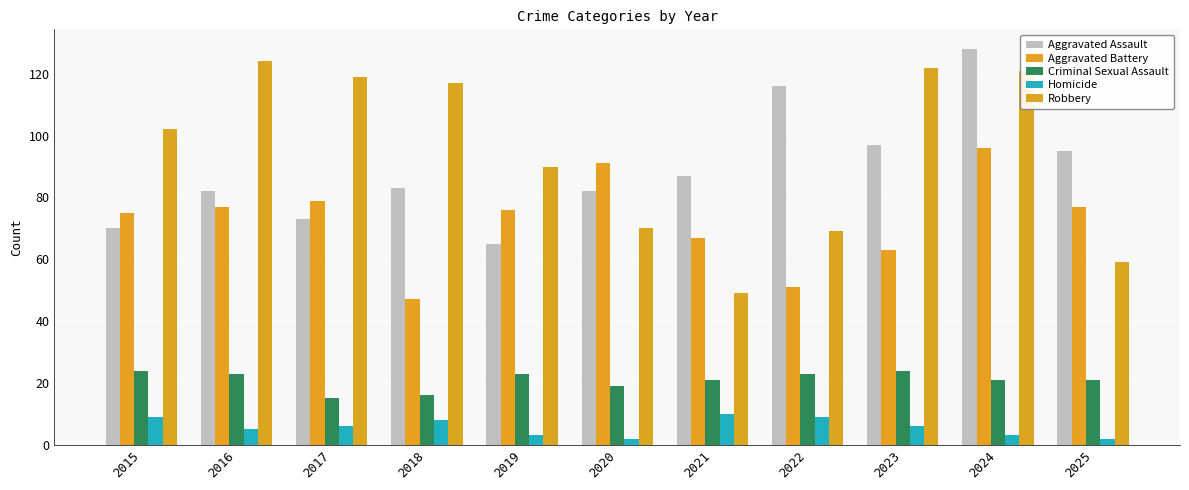

What is the sum of all Robbery values?

1042